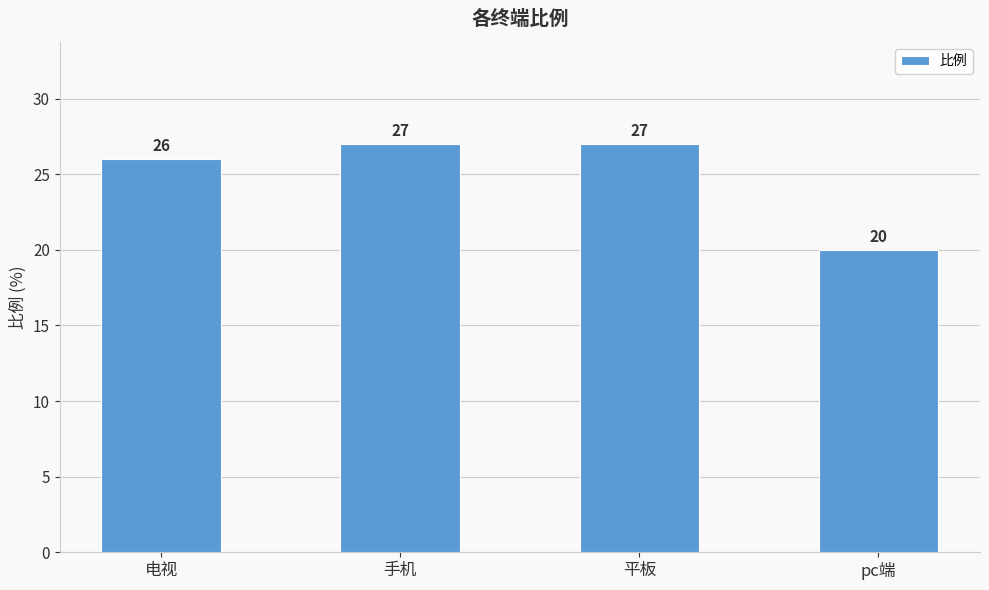

True or false: the data shows 27 at 平板.

True